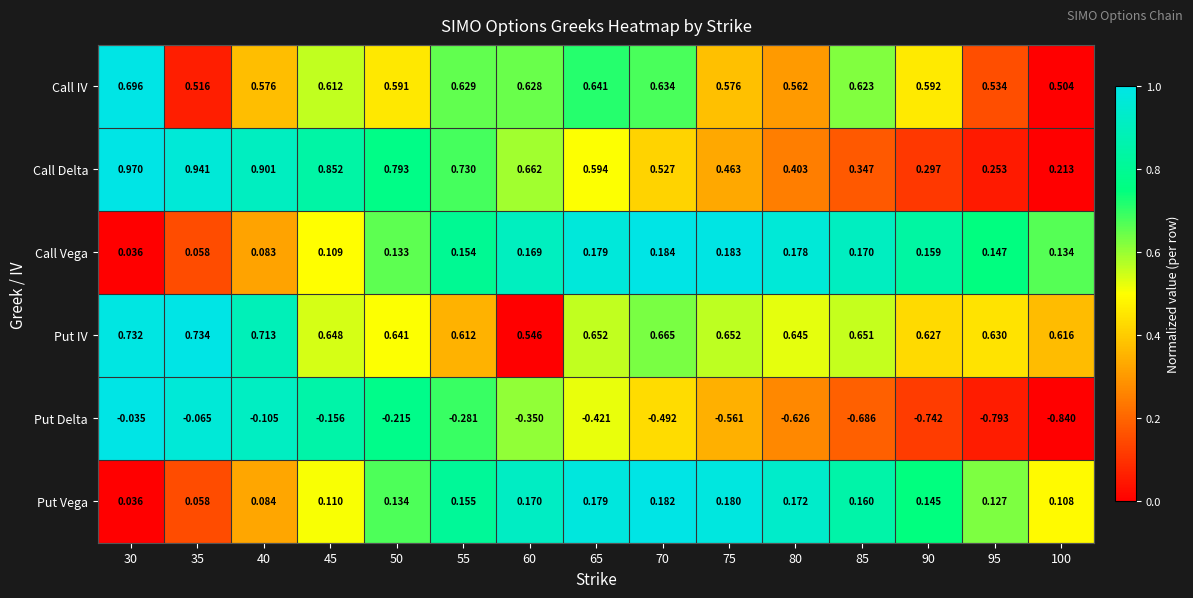

What is the total value across all series at 30?

2.4